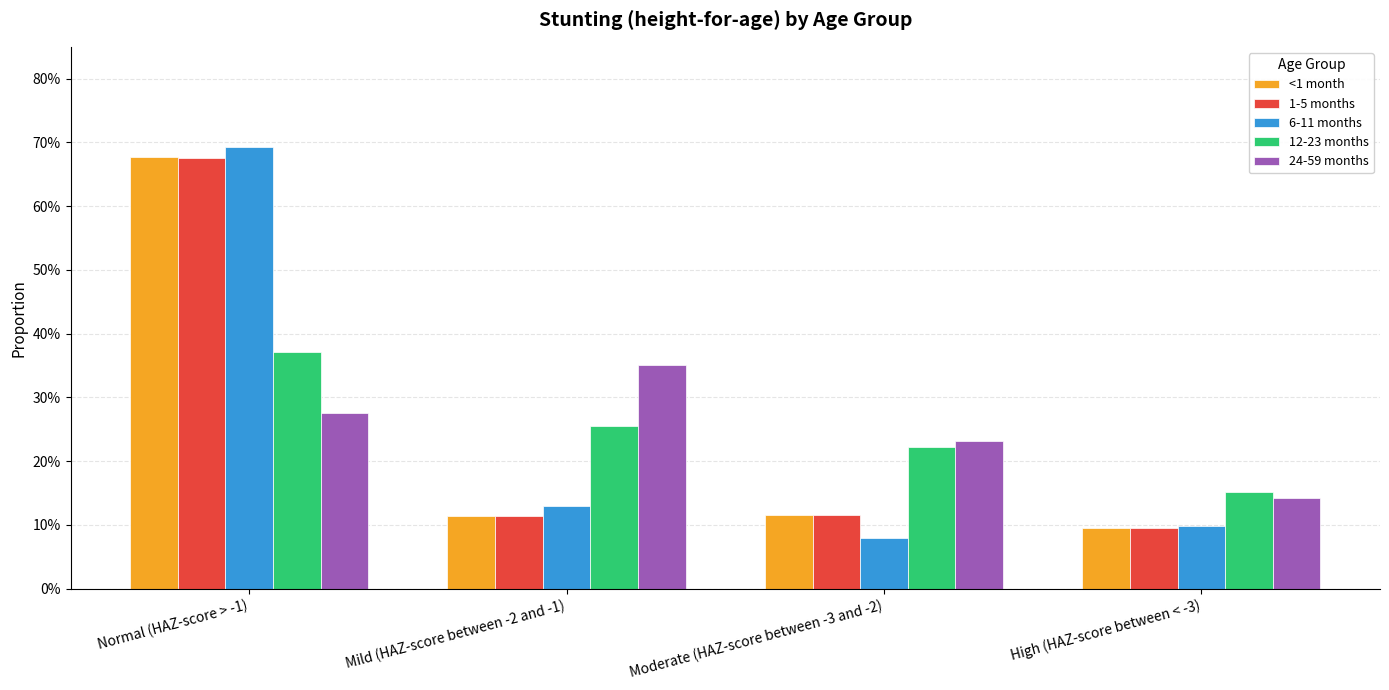

What is the total value across all series at High (HAZ-score between < -3)?

0.6